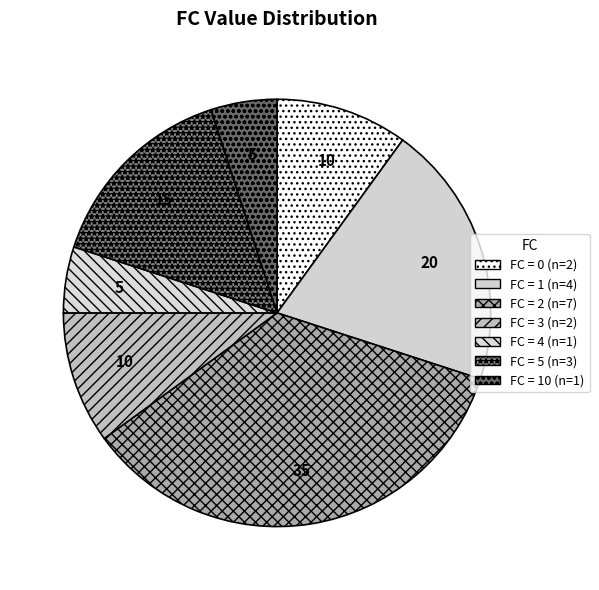

How many slices are in this pie chart?

7